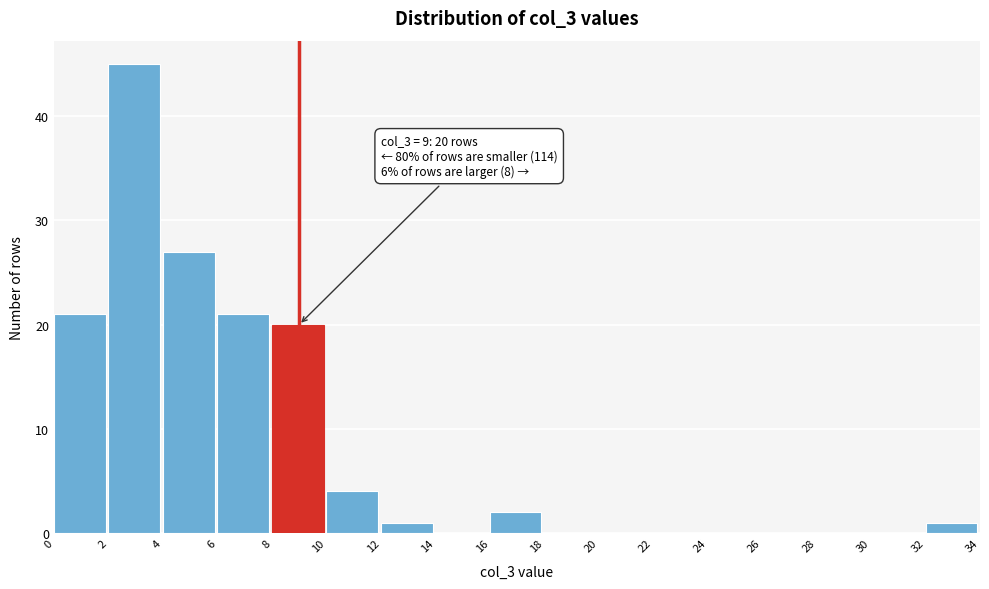

Which range on the x-axis has the tallest bar?

2 to 4